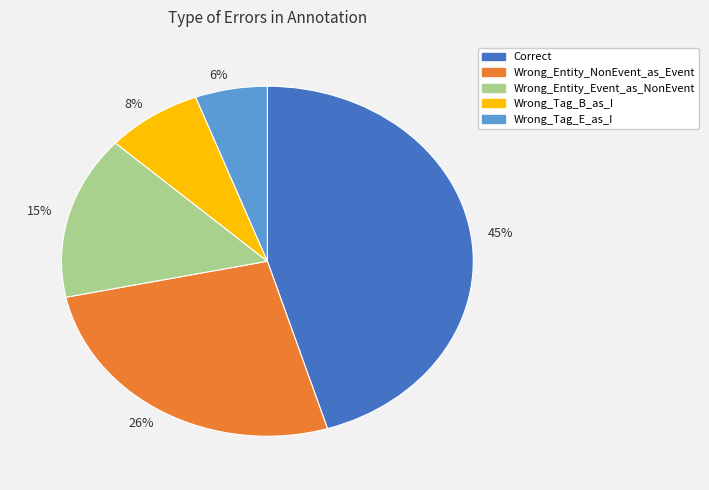

How many slices are in this pie chart?

5